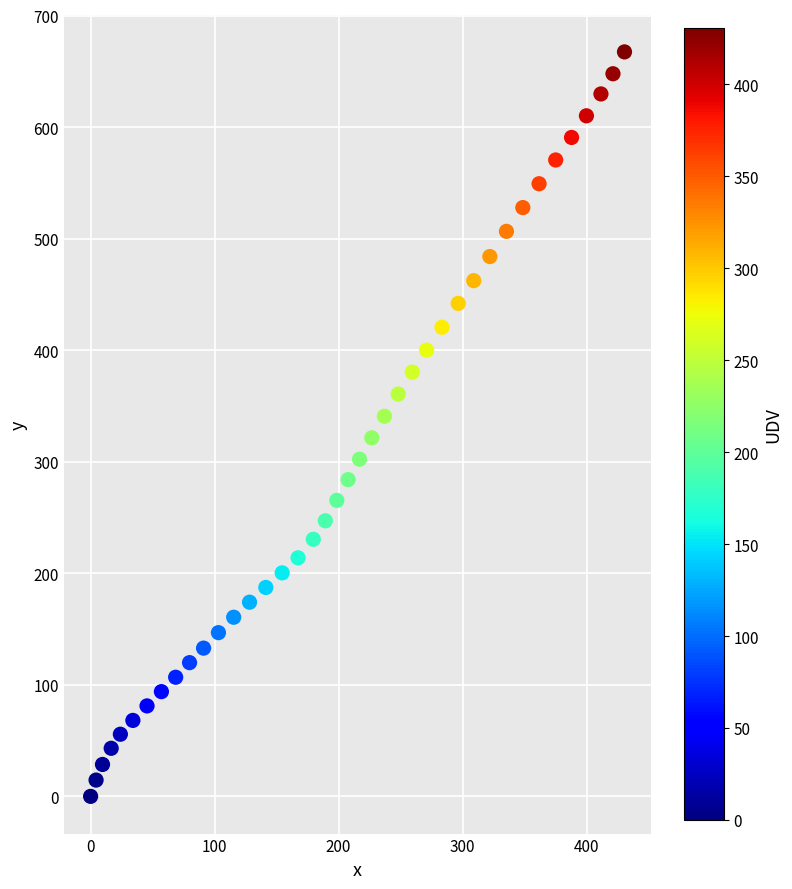

What is the range of Y values (max minus min)?

667.5